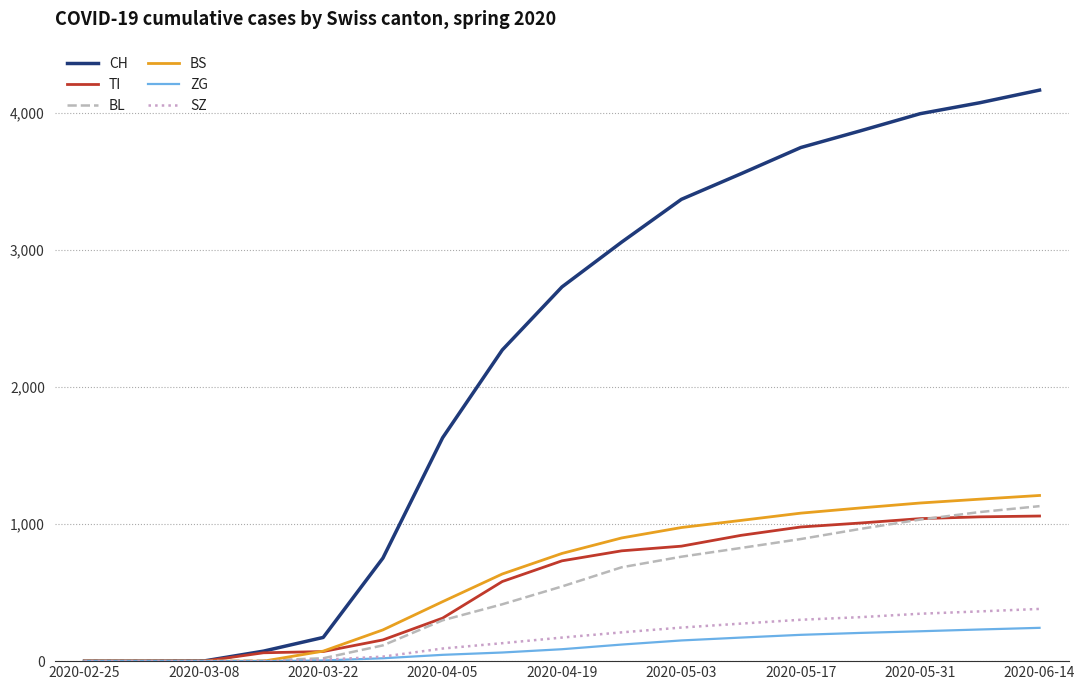

How many lines are shown in the chart?

6